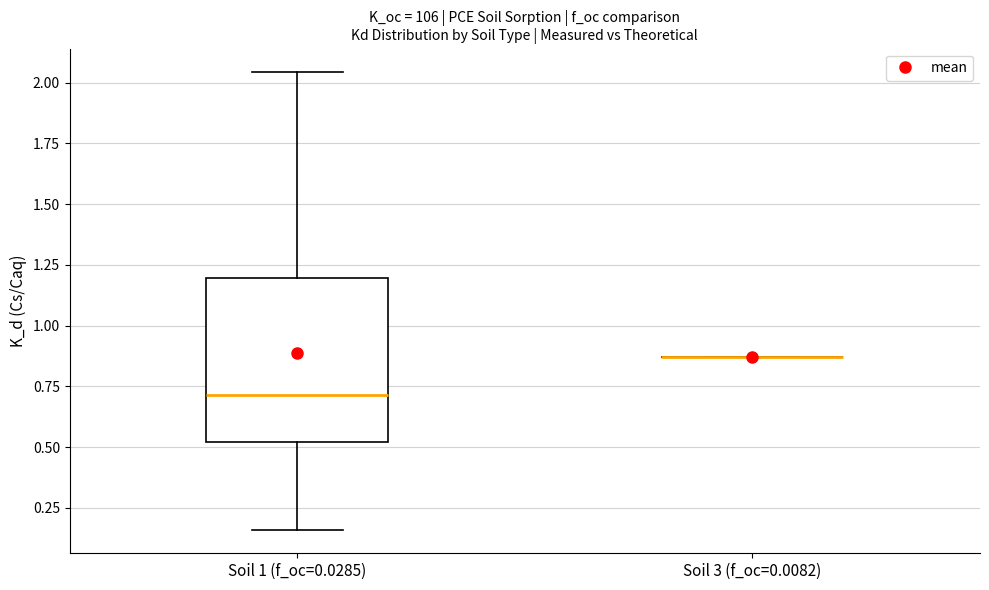

Reading left to right, read every box against the y-axis: the position of its median line, the range the box covers, and the ends of its whiskers. The values are not printed on the chart, so give them approximately, as read against the axis.

Soil 1 (f_oc=0.0285): median 0.70, box 0.50 to 1.20, whiskers 0.15 to 2.05
Soil 3 (f_oc=0.0082): box collapsed to a line at 0.85, whiskers 0.85 to 0.85